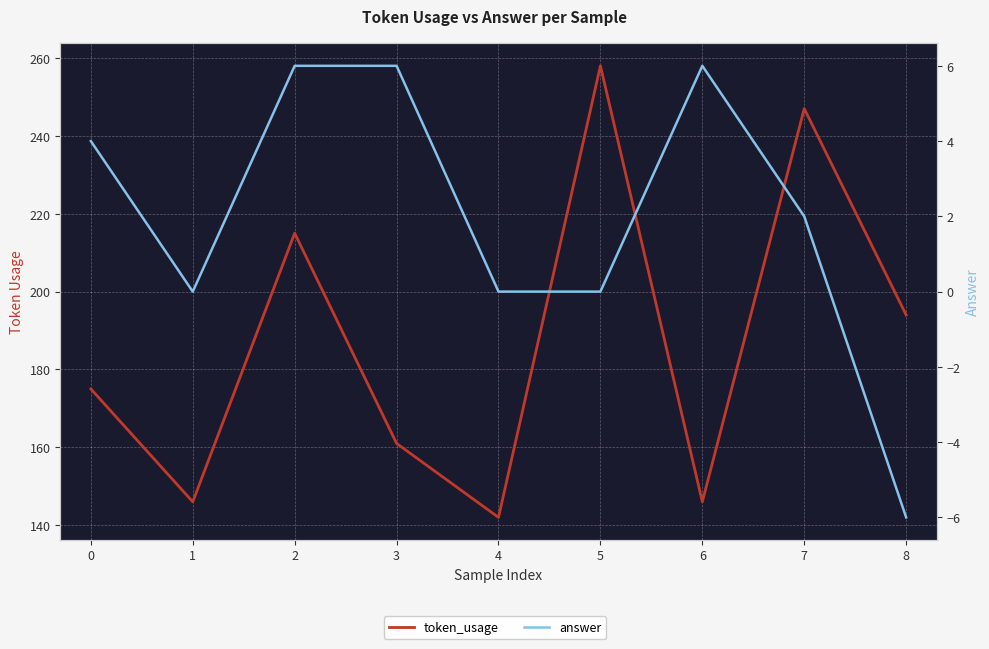

At which category does token_usage reach its first local valley?

1